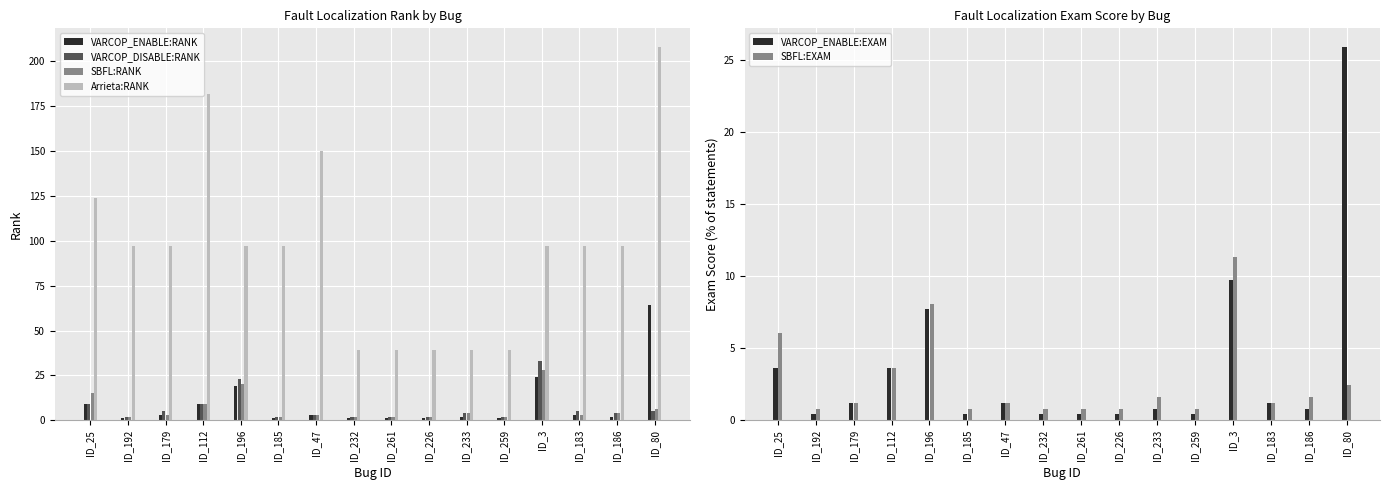

Count the number of categories in the chart.

16